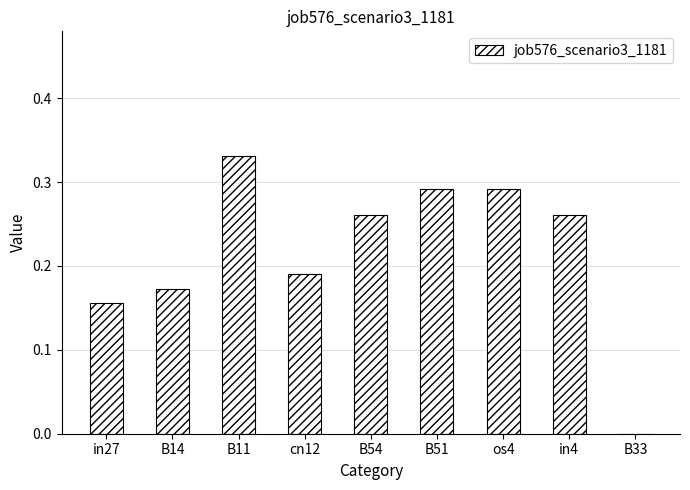

How many values are above zero?

8